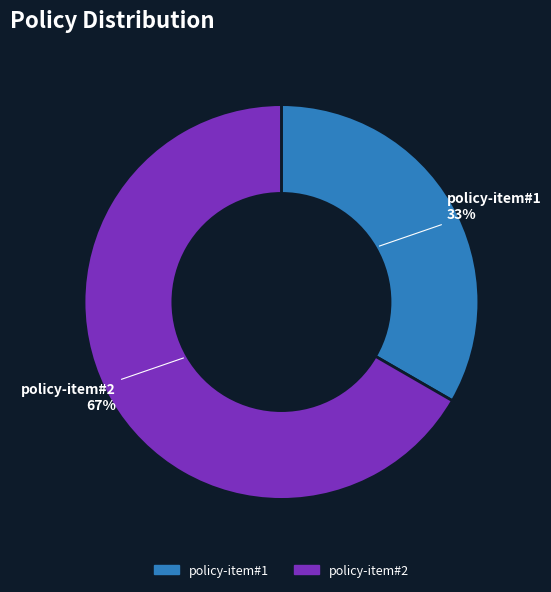

Count the number of slices in the pie.

2